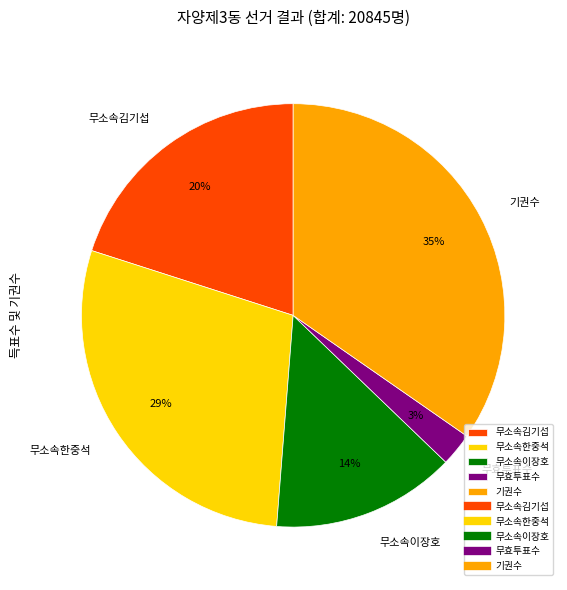

True or false: 무소속한중석 accounts for 39% of the total.

False